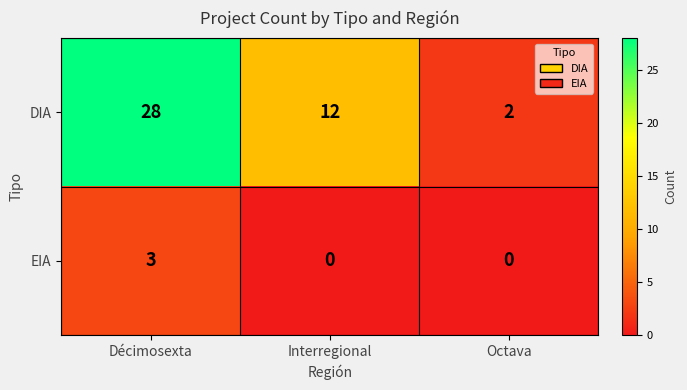

Which series has the widest spread of values?

DIA